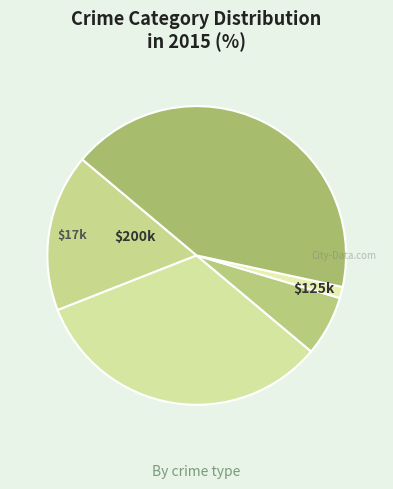

Count the number of slices in the pie.

5